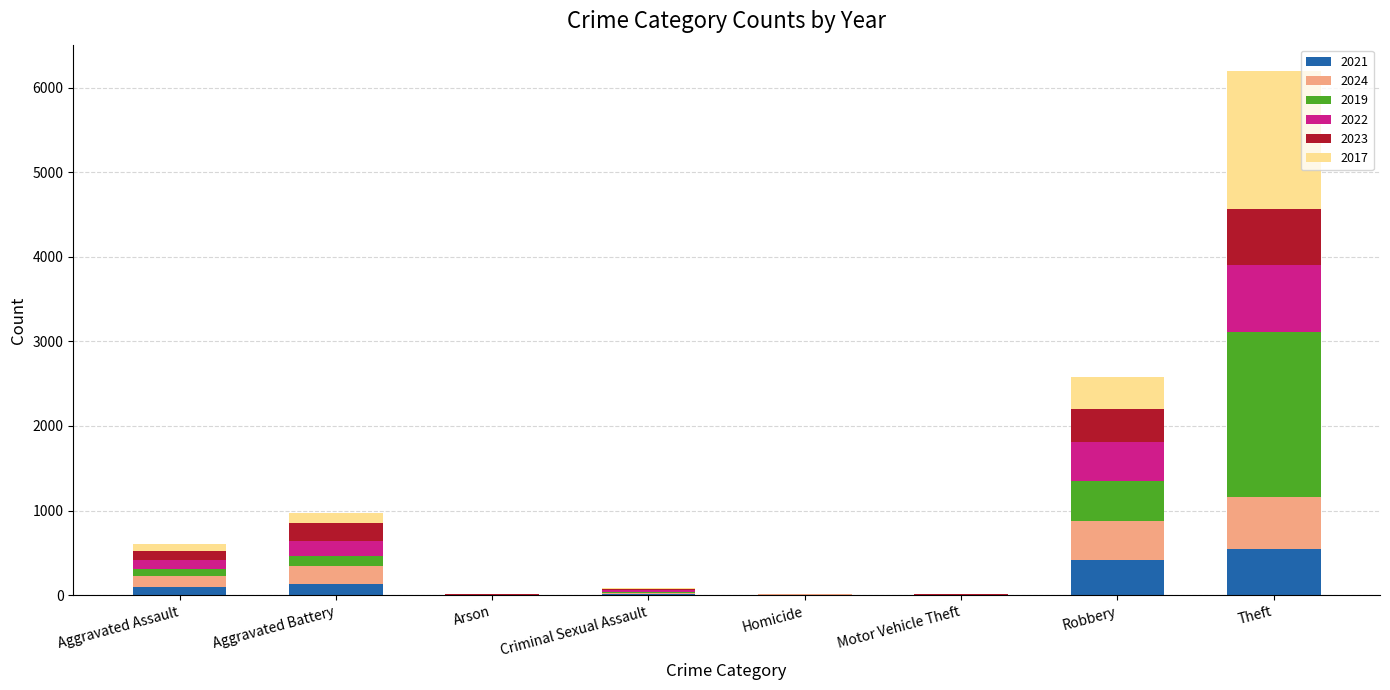

At which label does 2021 reach its peak?

Theft